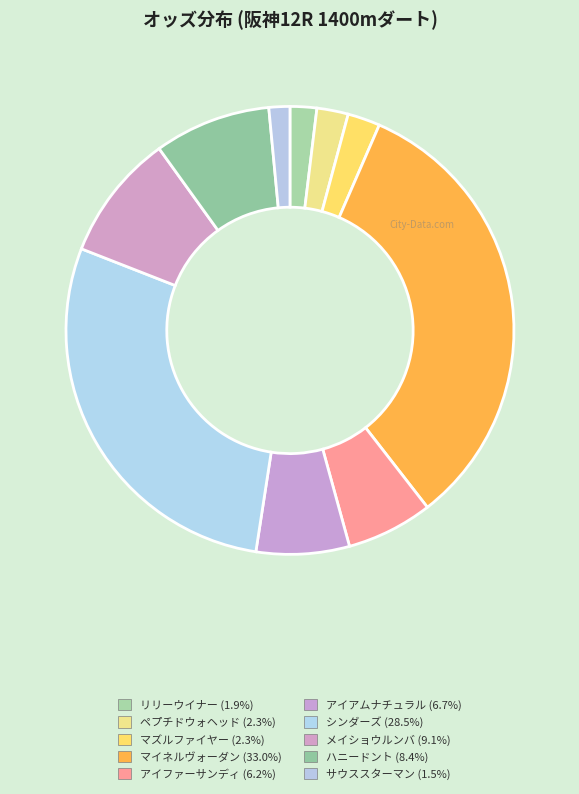

Count the number of slices in the pie.

10